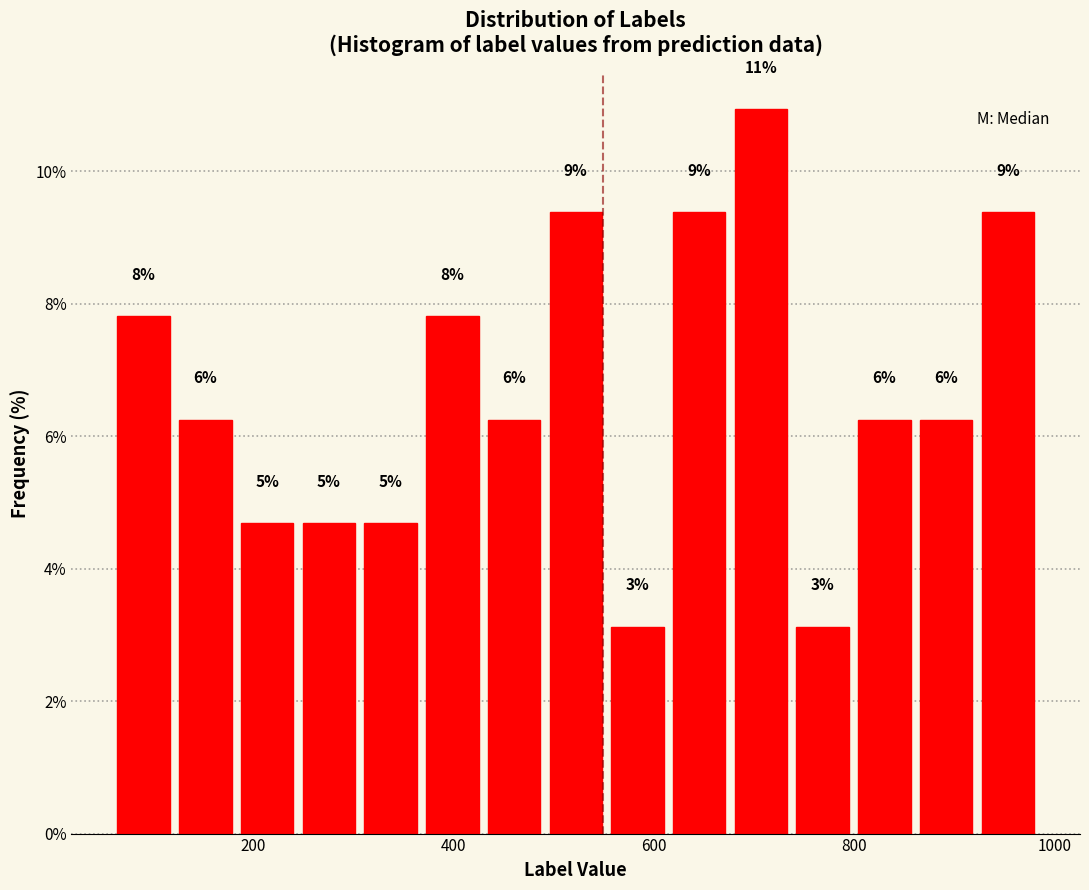

Around what value on the x-axis is the tallest bar? Give the approximate position of its centre, as read against the axis.

700